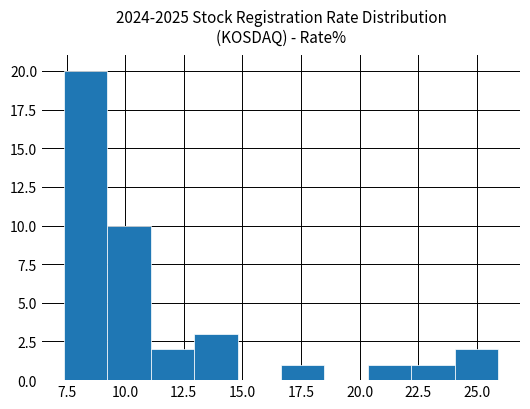

Read against the x-axis, roughly where is the centre of the tallest bar?

8.5